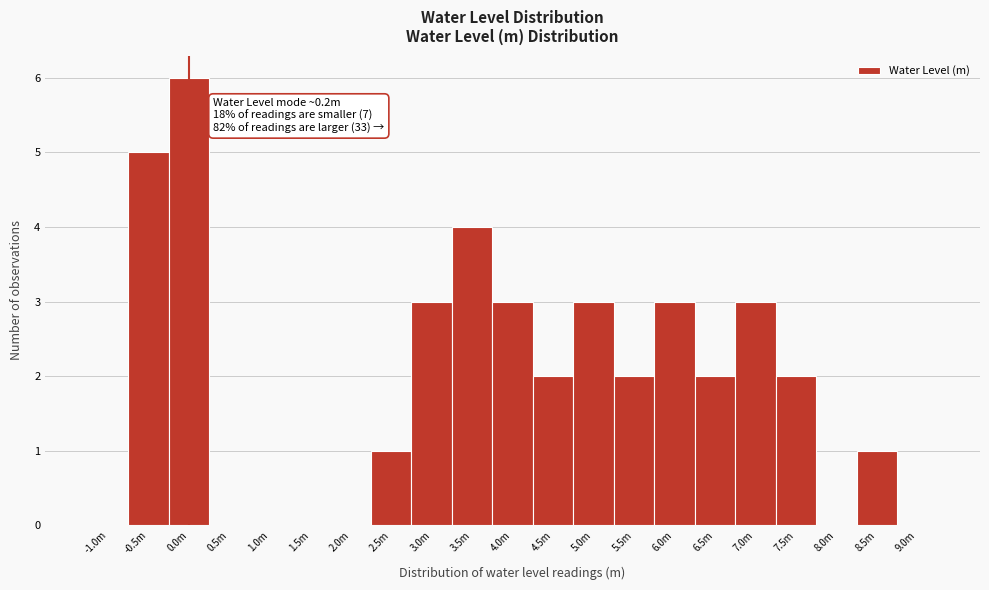

Reading left to right, transcribe all the data shown in this chart.

-1.0m=0	-0.5m=5	0.0m=6	0.5m=0	1.0m=0	1.5m=0	2.0m=0	2.5m=1	3.0m=3	3.5m=4	4.0m=3	4.5m=2	5.0m=3	5.5m=2	6.0m=3	6.5m=2	7.0m=3	7.5m=2	8.0m=0	8.5m=1	9.0m=0